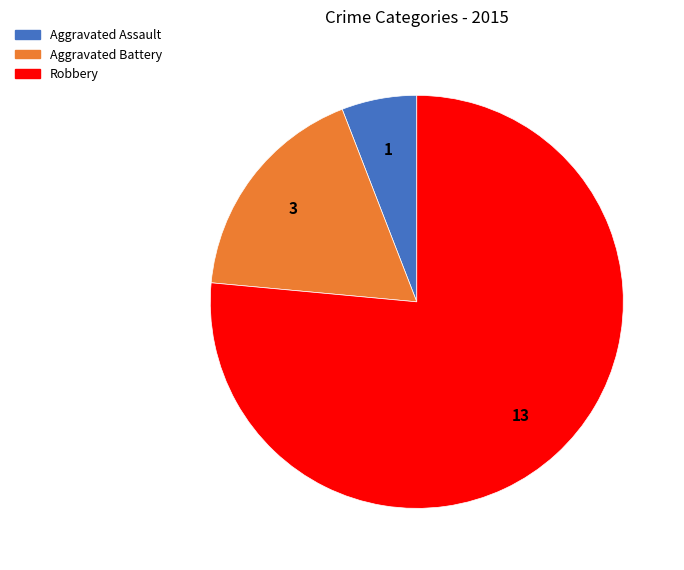

Is Aggravated Battery the majority of the pie?

No